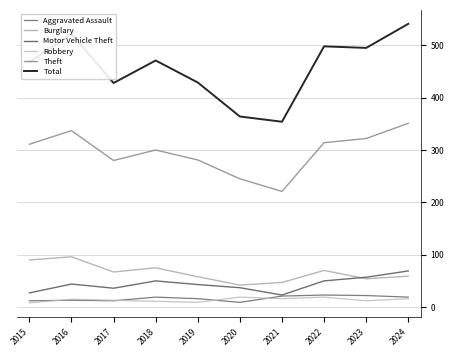

How many series are shown in this chart?

6